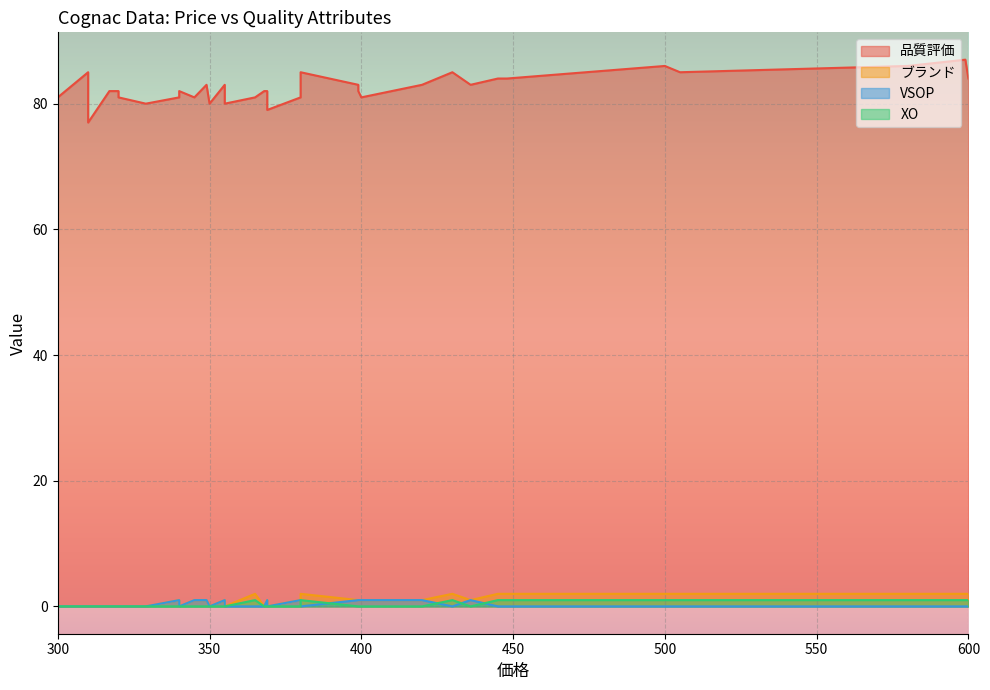

What are all the series names shown in the legend?

品質評価, ブランド, VSOP, XO